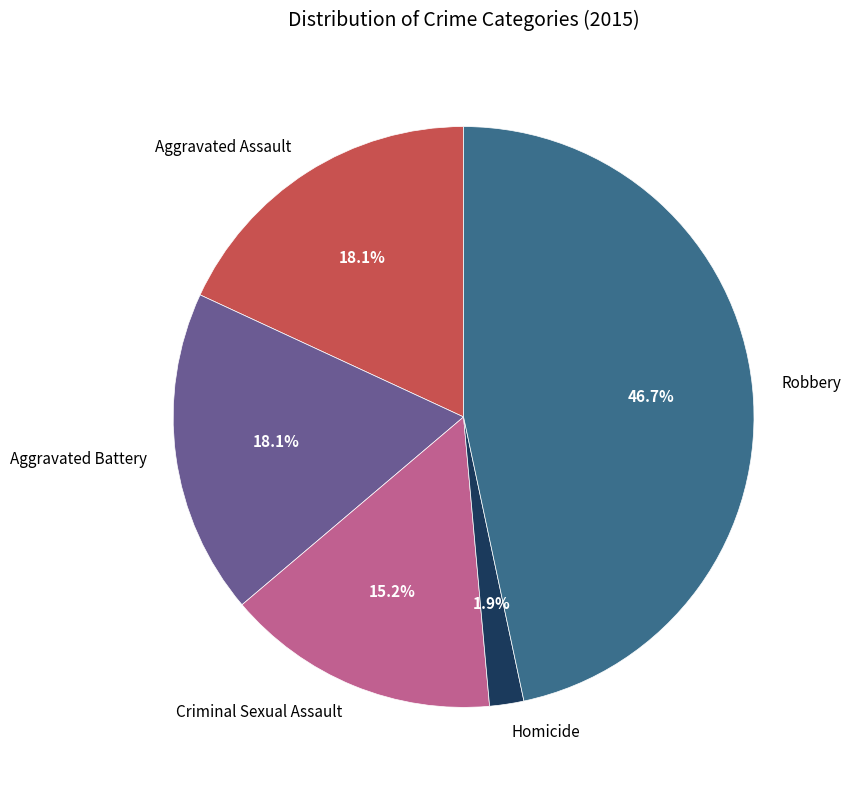

To the nearest percent, what is the difference between the Criminal Sexual Assault and Aggravated Battery slice percentages?

3%